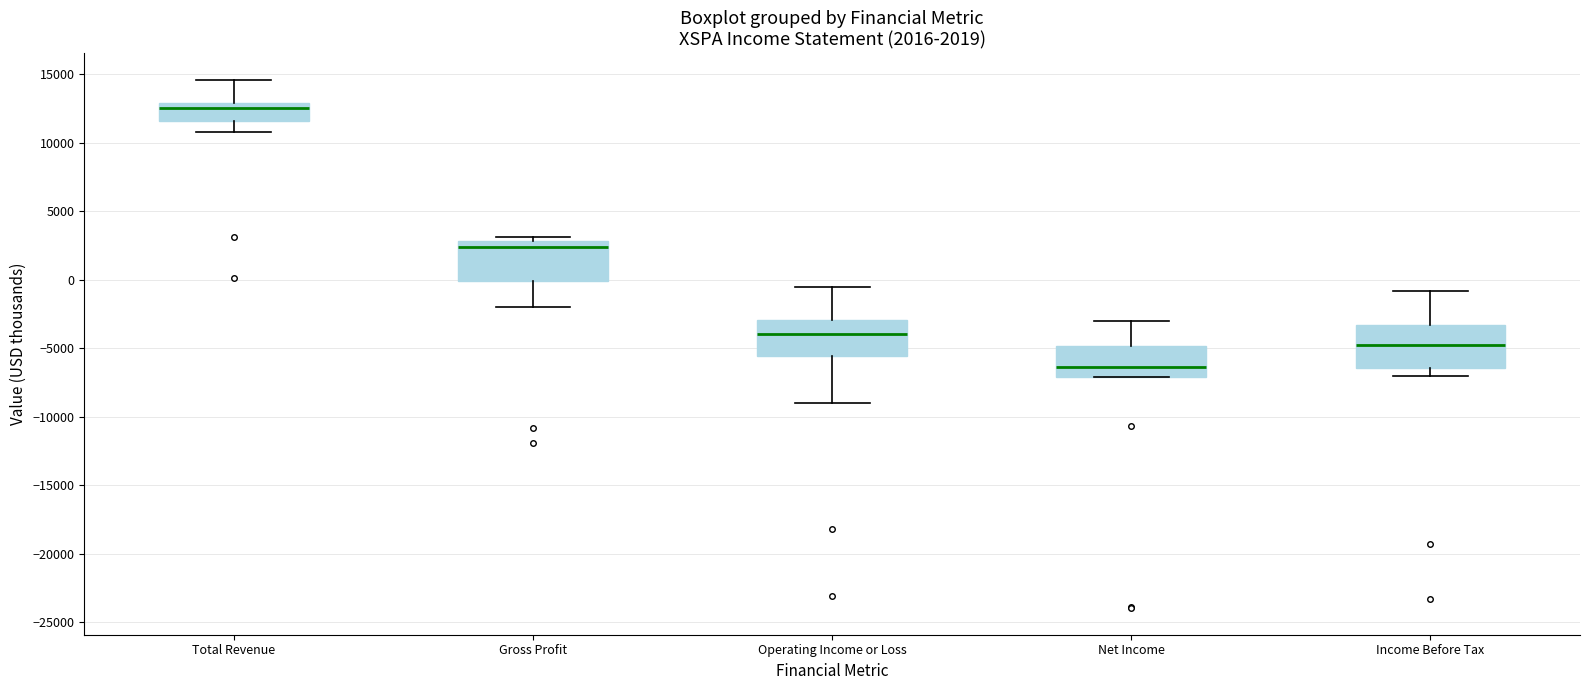

Which box's median line is the lowest?

Net Income